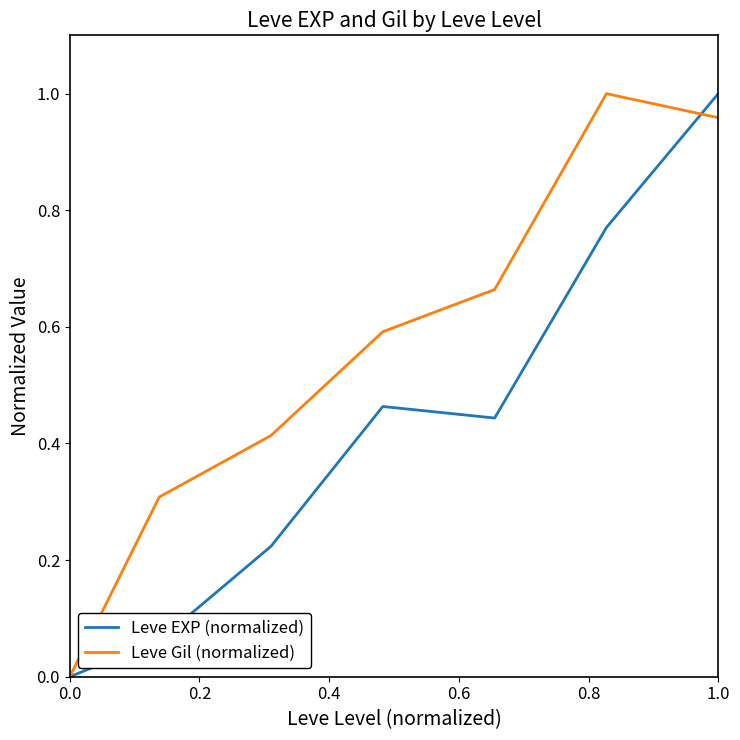

Which series has the largest total across all categories?

Leve Gil (normalized)